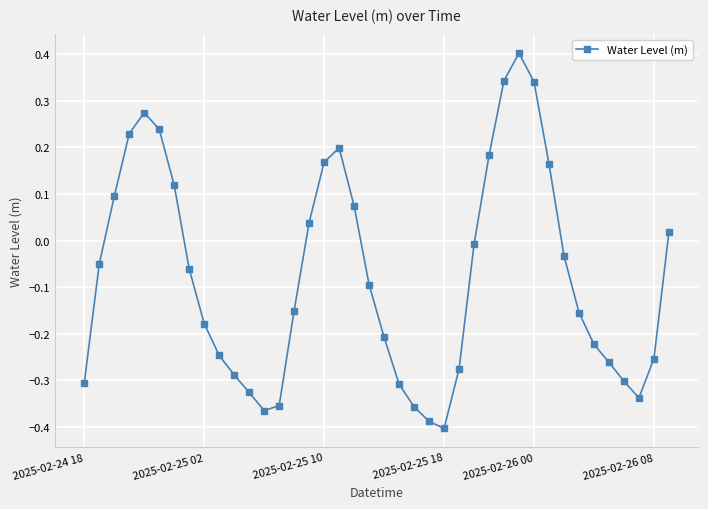

How many lines are shown in the chart?

1